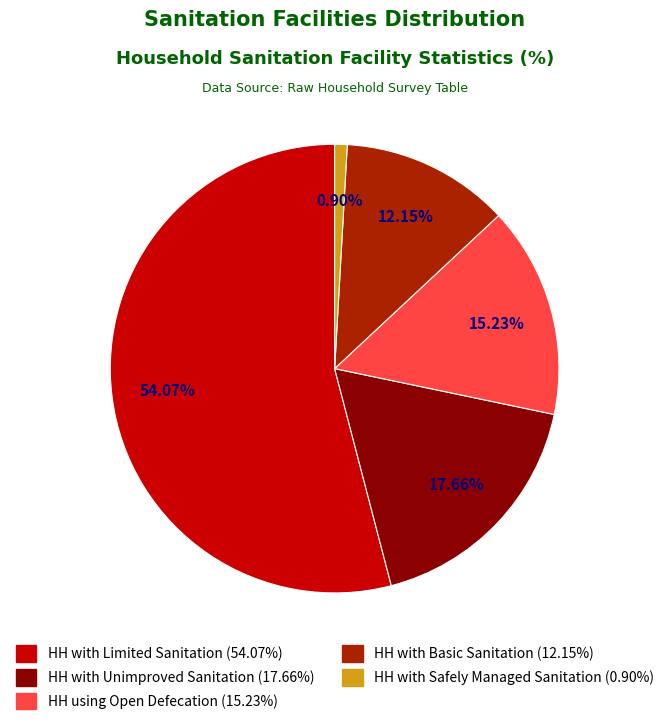

Which slice is the largest?

HH with Limited Sanitation